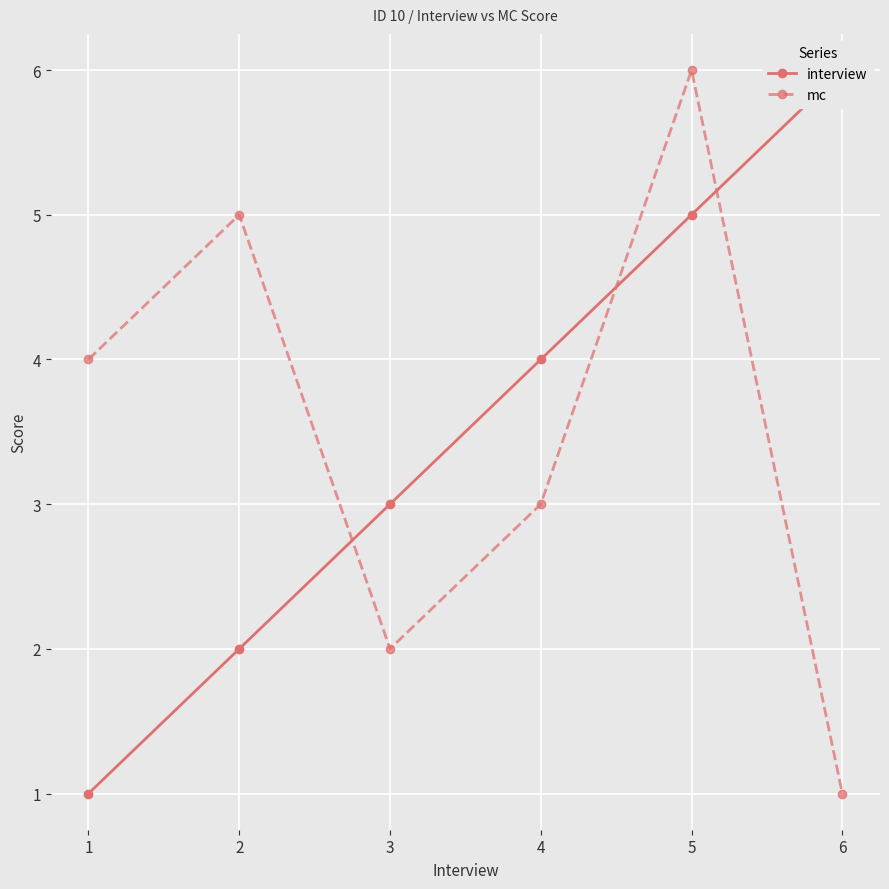

Is it true that interview equals 1 at 4?

False